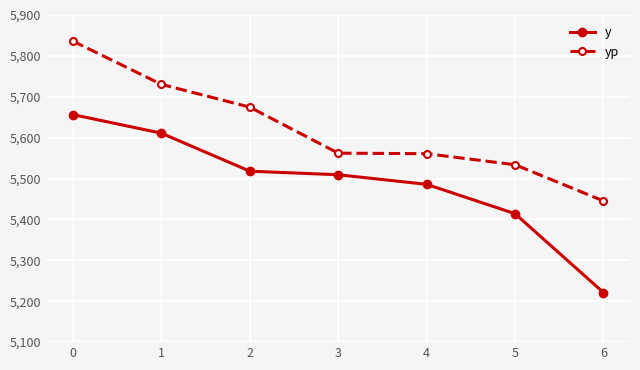

Which category has the lowest value in the y series?

6